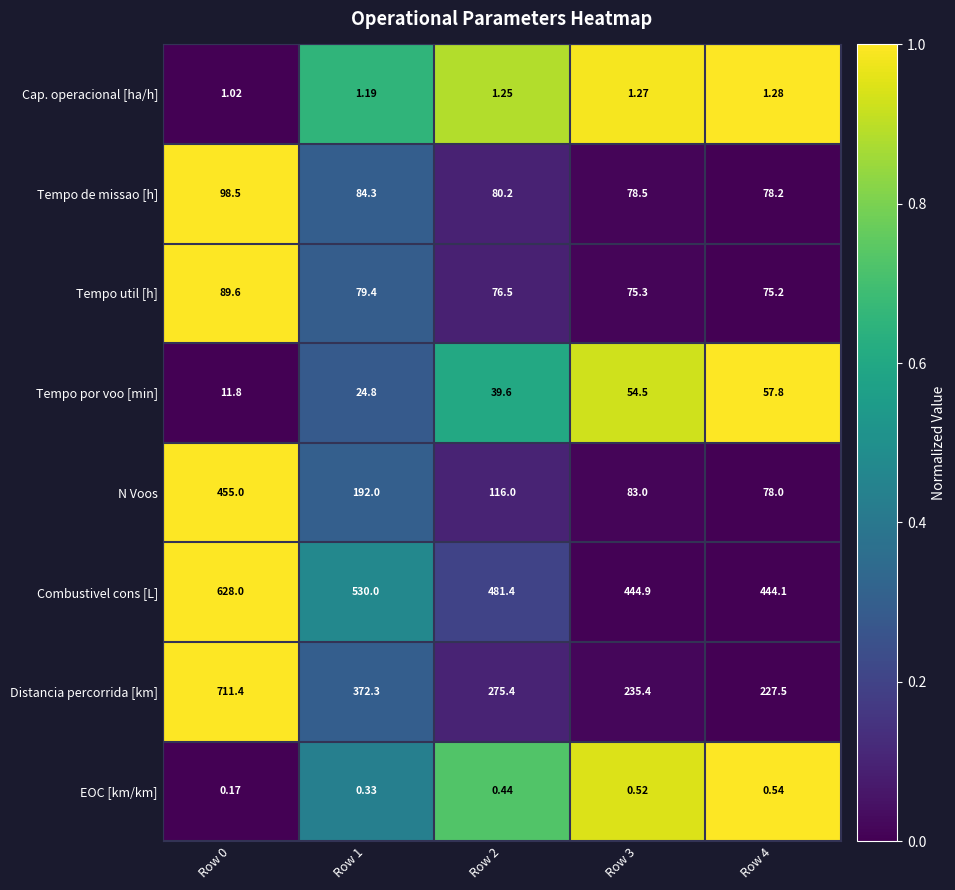

Which series has the largest range (max minus min)?

Distancia percorrida [km]